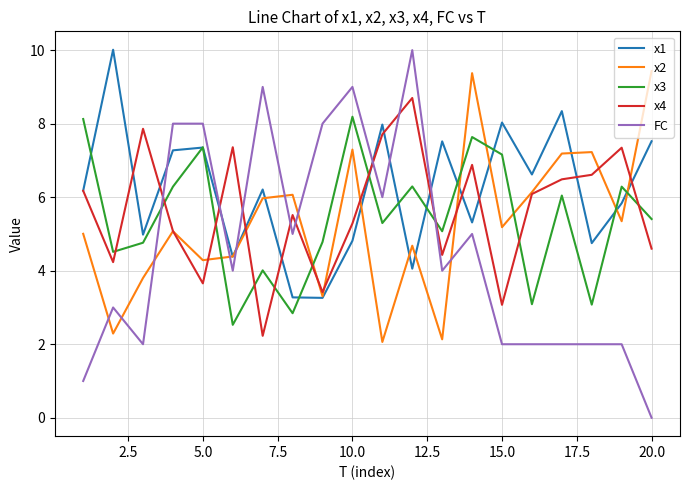

How many lines are shown in the chart?

5